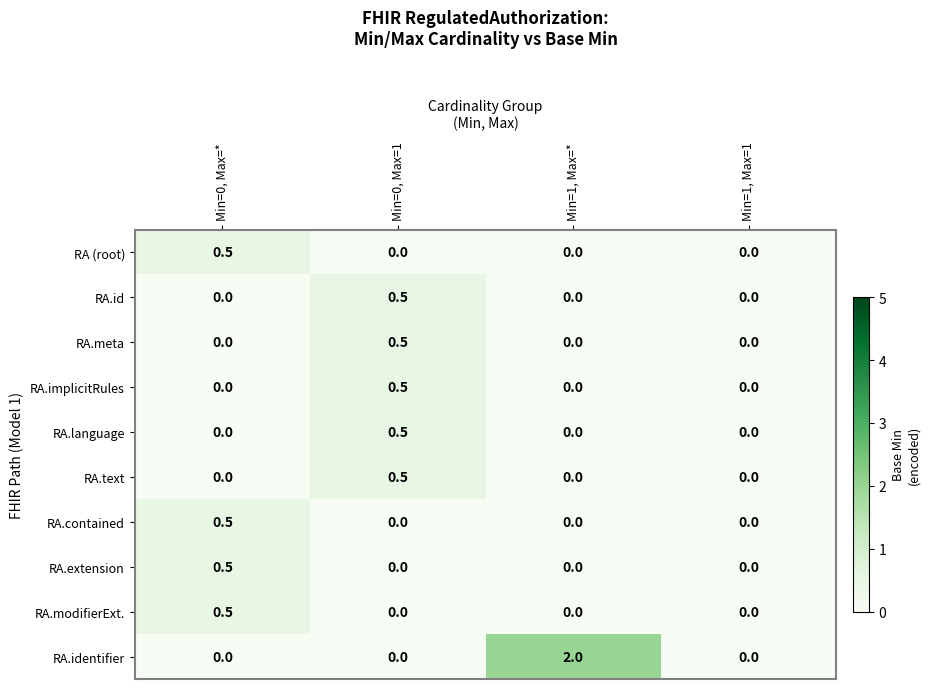

What is the sum of all RA.modifierExt. values?

0.5